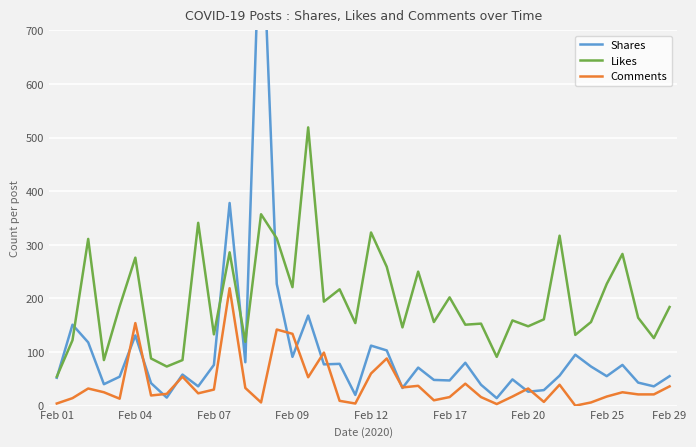

Rank the series by their maximum value, from highest to lowest.

Shares, Likes, Comments